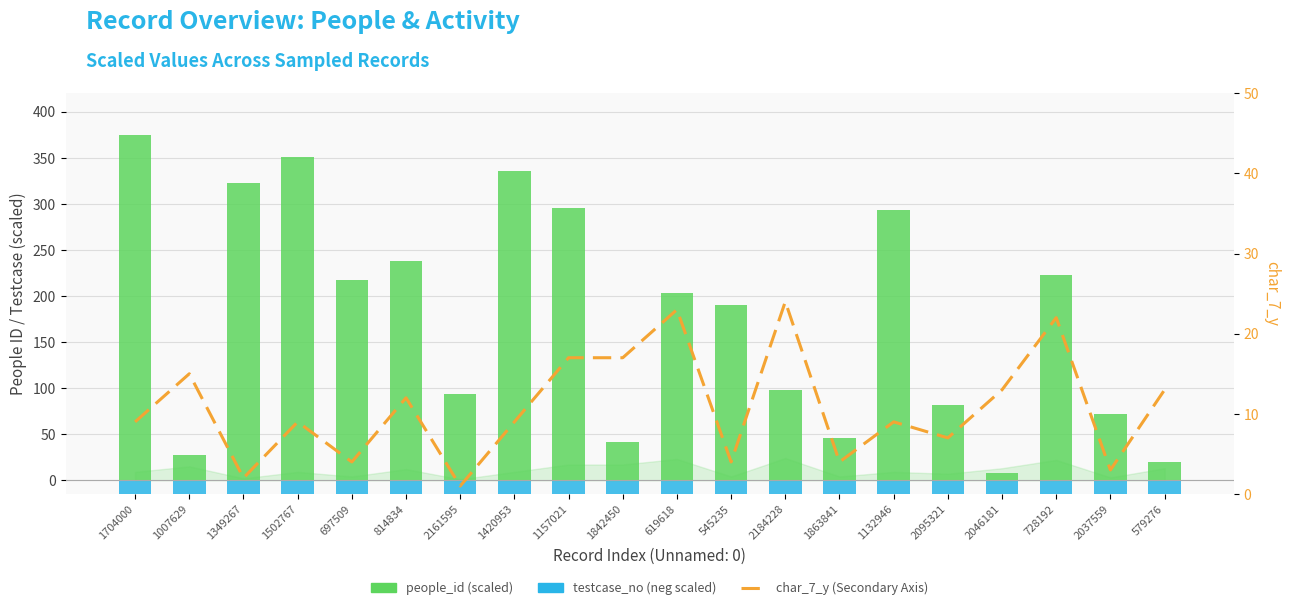

At which label does char_7_y (Secondary Axis) first exceed 9?

1007629